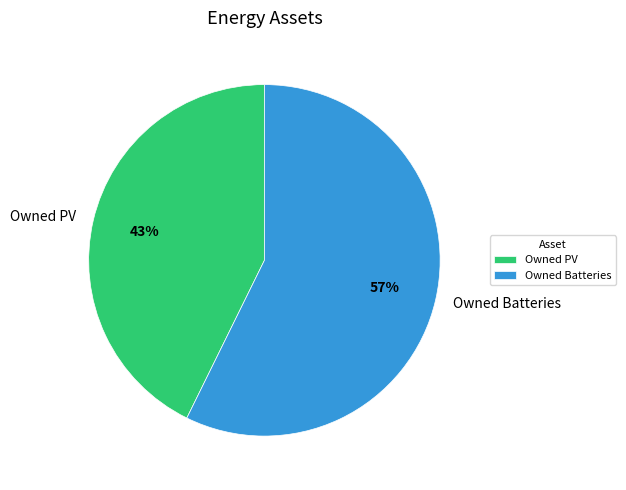

Which category has the smallest portion of the pie?

Owned PV